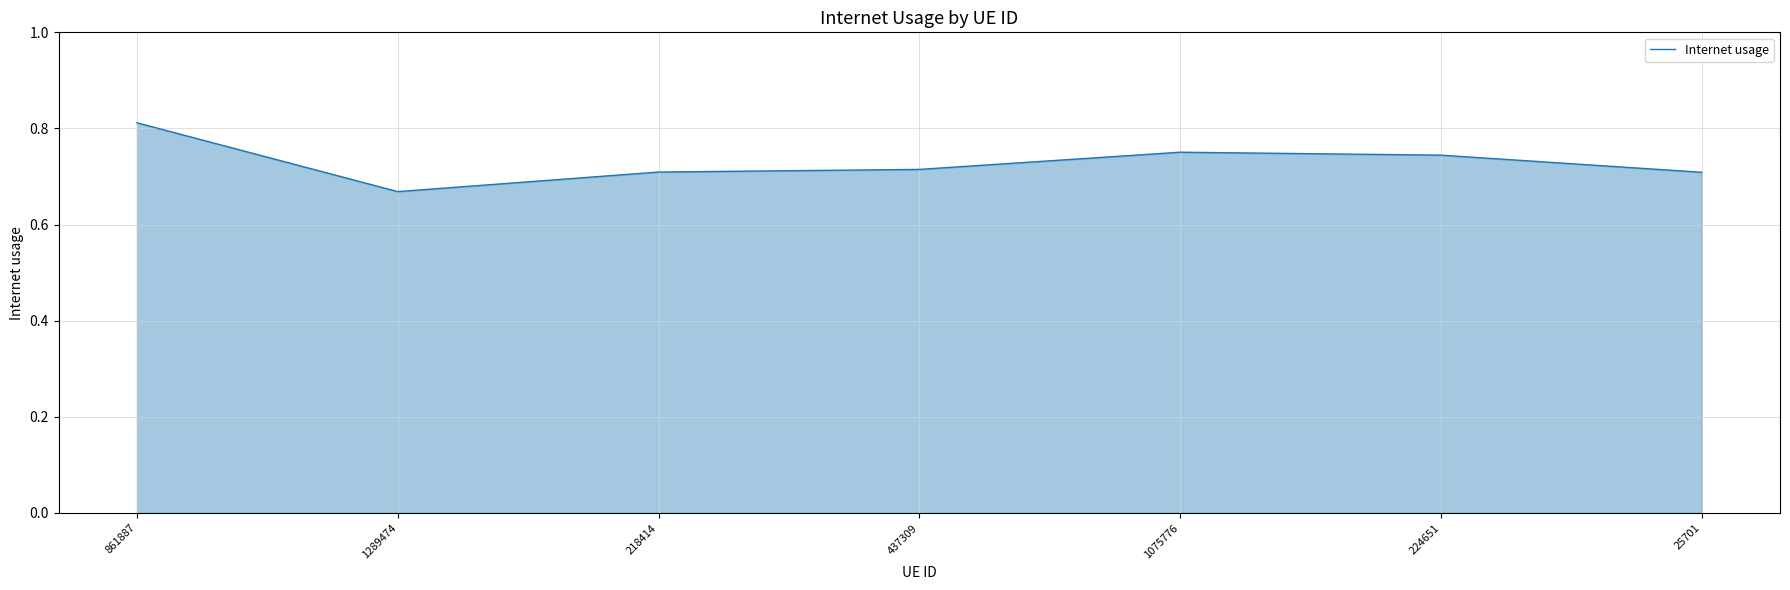

What is the change in value from 861887 to 437309?

-0.1